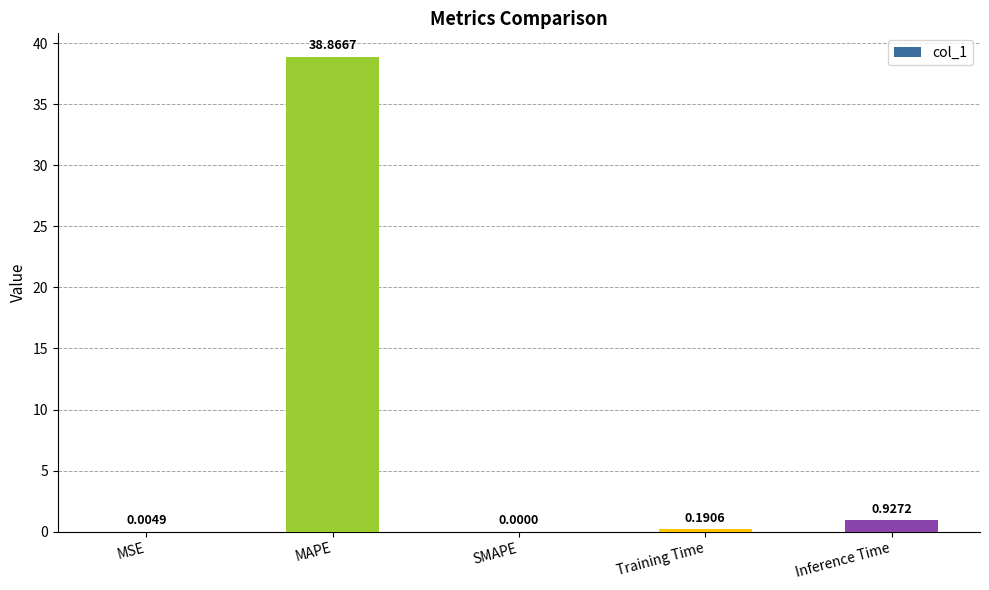

Does the chart contain stacked bars?

No